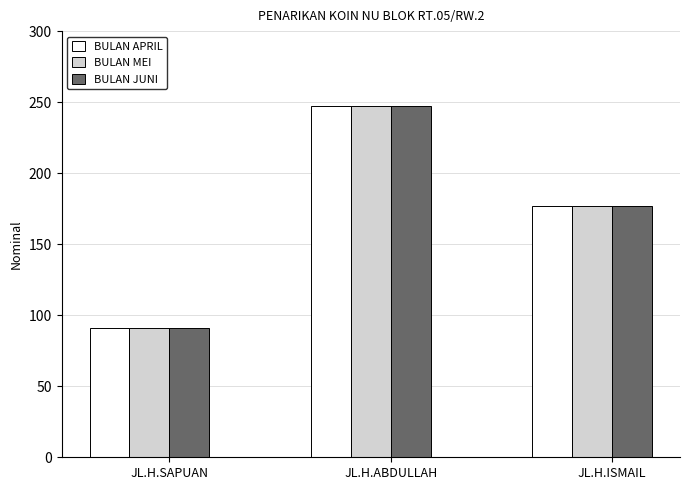

What value does the BULAN APRIL series have at JL.H.SAPUAN?

91